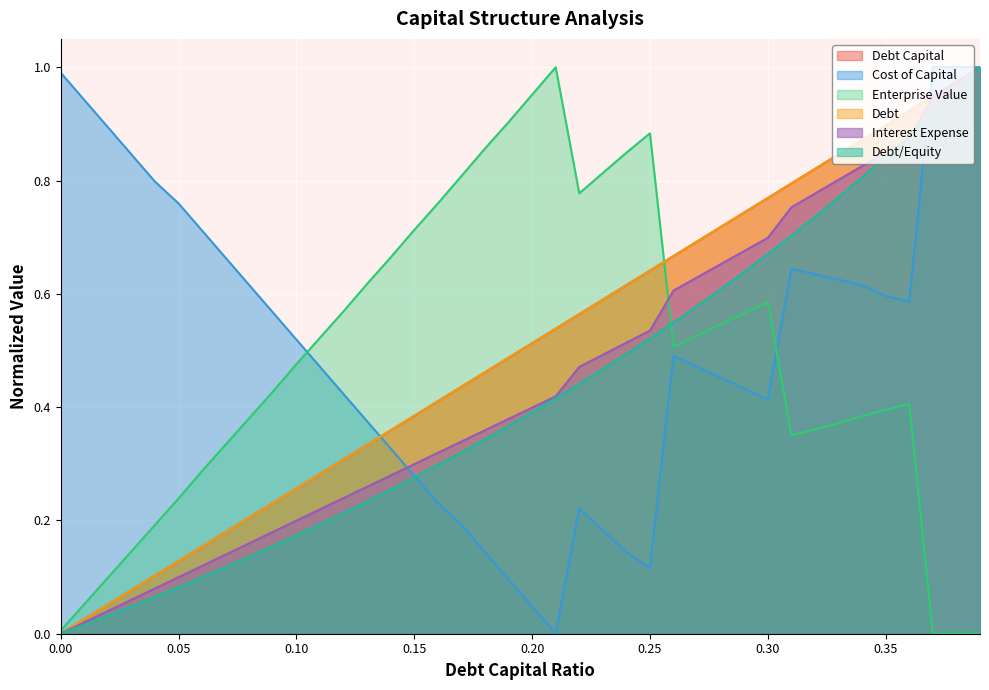

After their last crossing, which series has the higher values: enterprise_value or cost_capital?

cost_capital